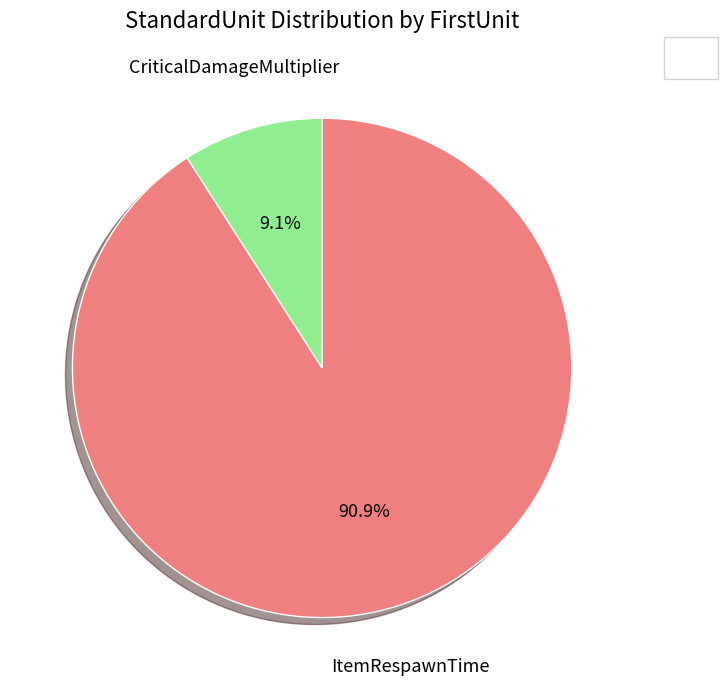

How many slices are in this pie chart?

2